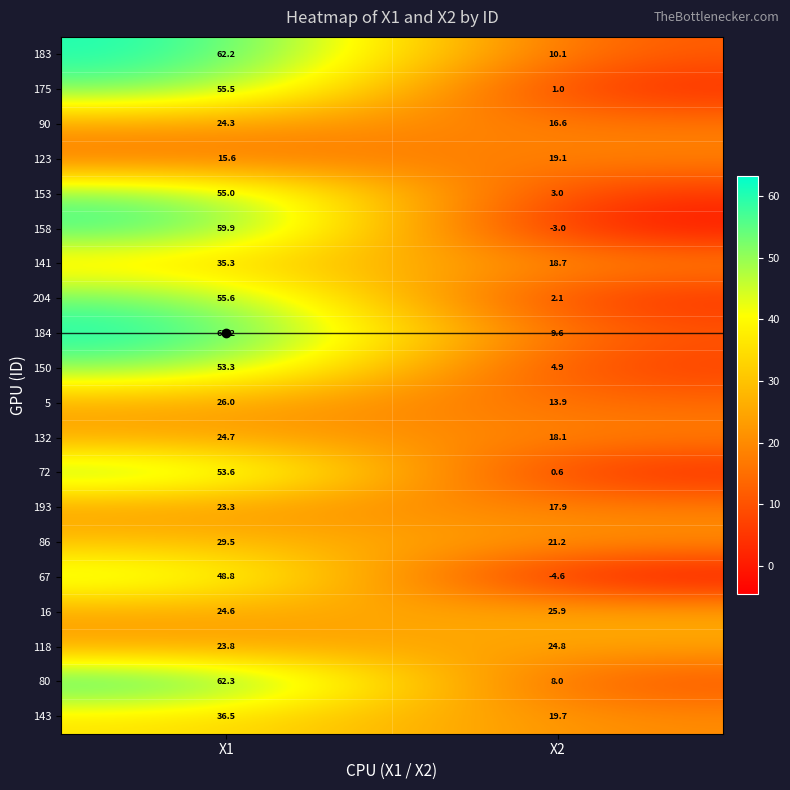

What is the sum of the 184 values at X1 and X2?

72.8